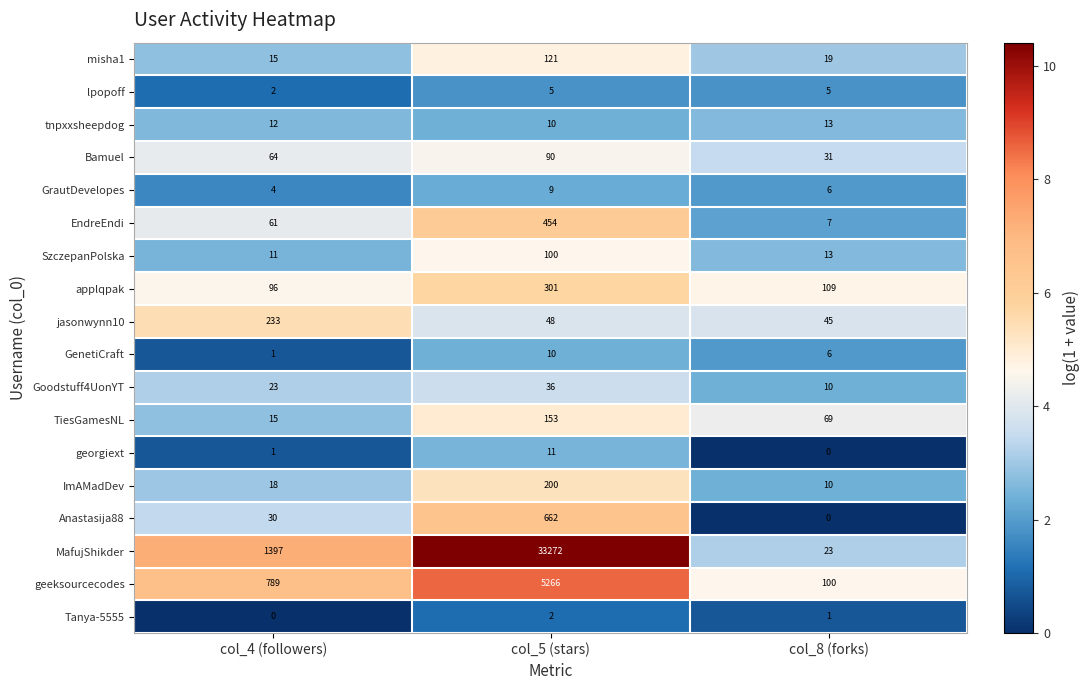

What is the maximum value shown in the chart?

33272